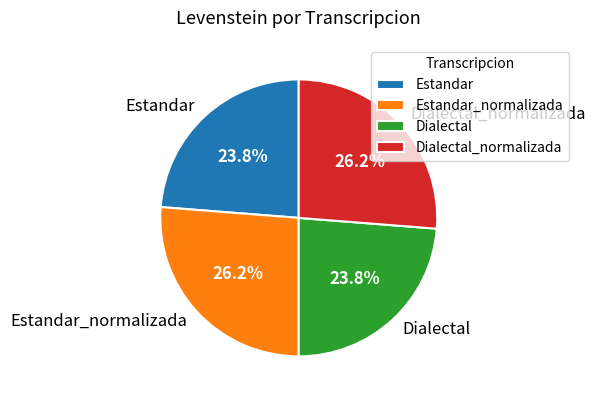

What is the ratio of the value at Dialectal to the value at Estandar_normalizada?

0.9